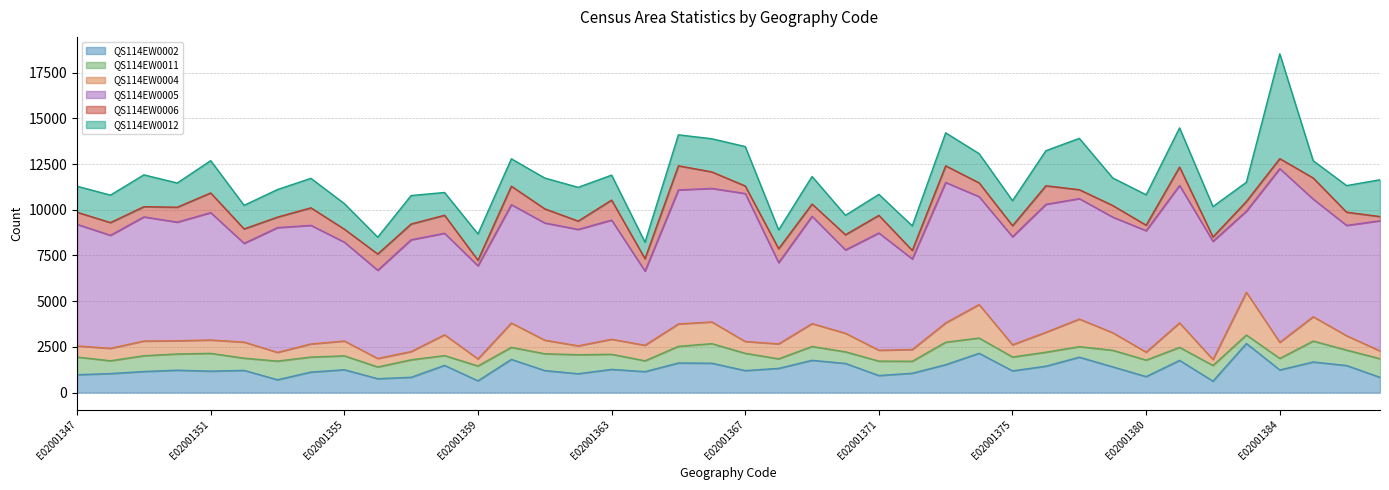

Which category has the lowest value across all series?

E02001387